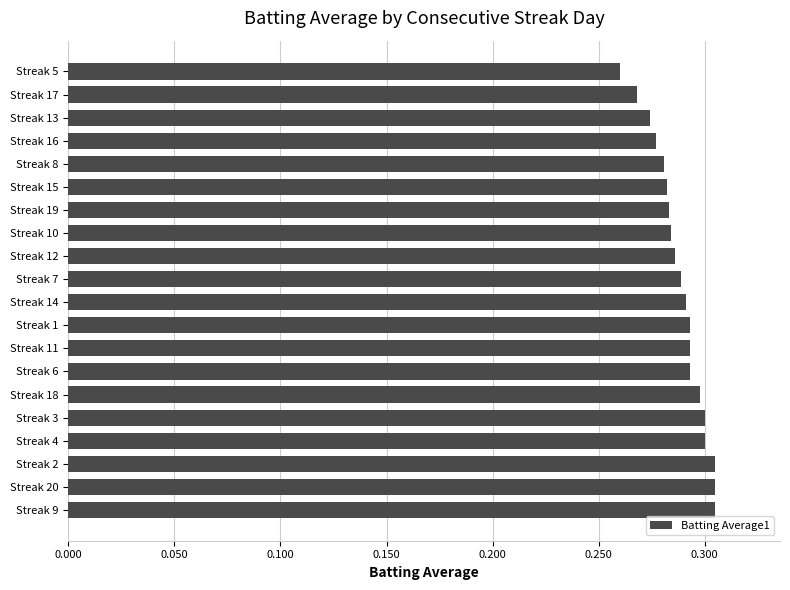

At which category does the chart reach its minimum across all series?

Streak 5